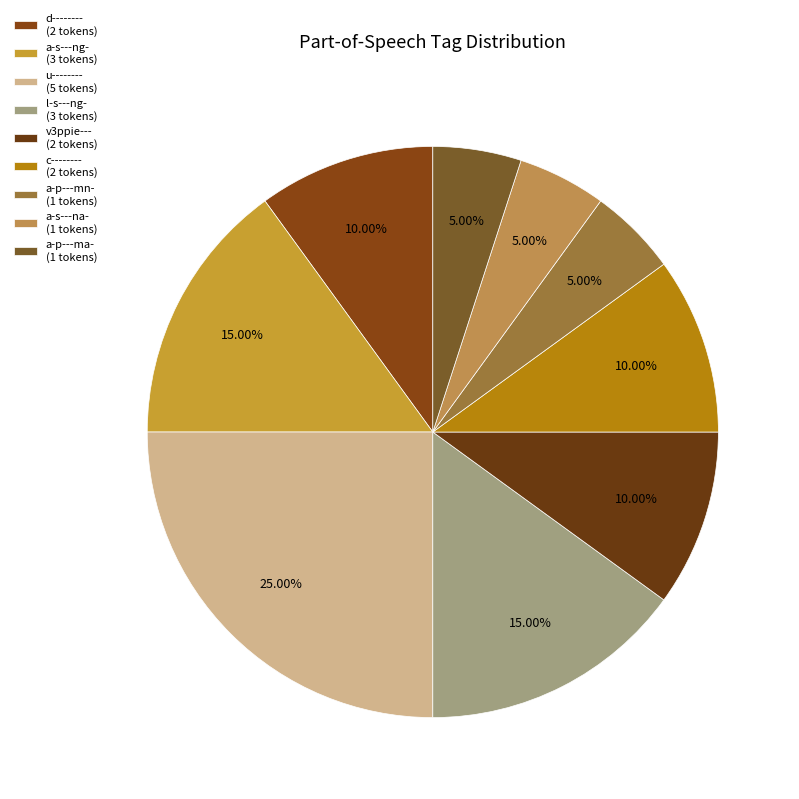

How many slices are in this pie chart?

9